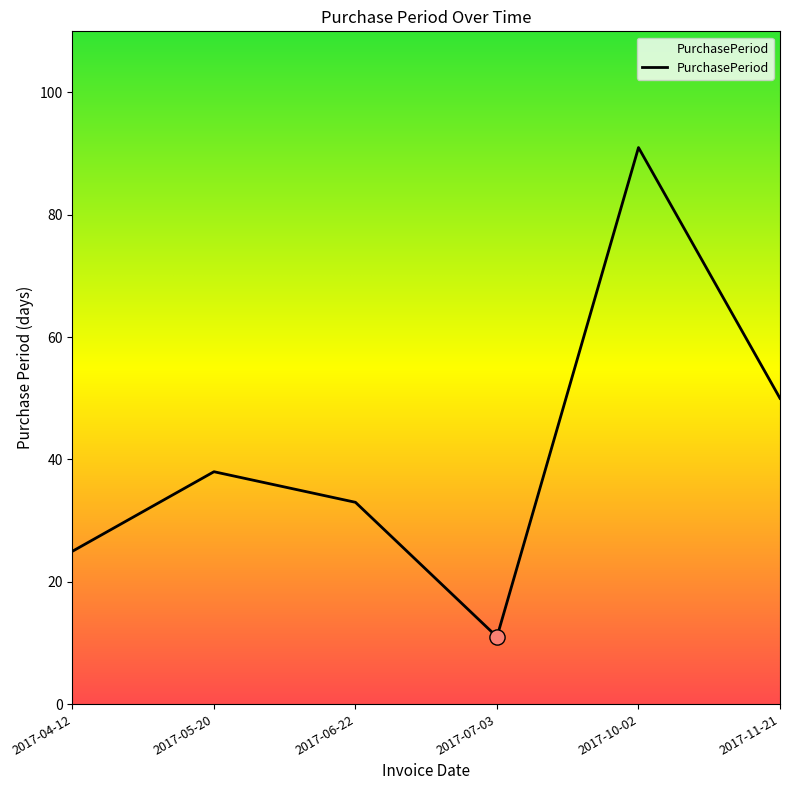

What is the change in value from 2017-10-02 to 2017-11-21?

-41